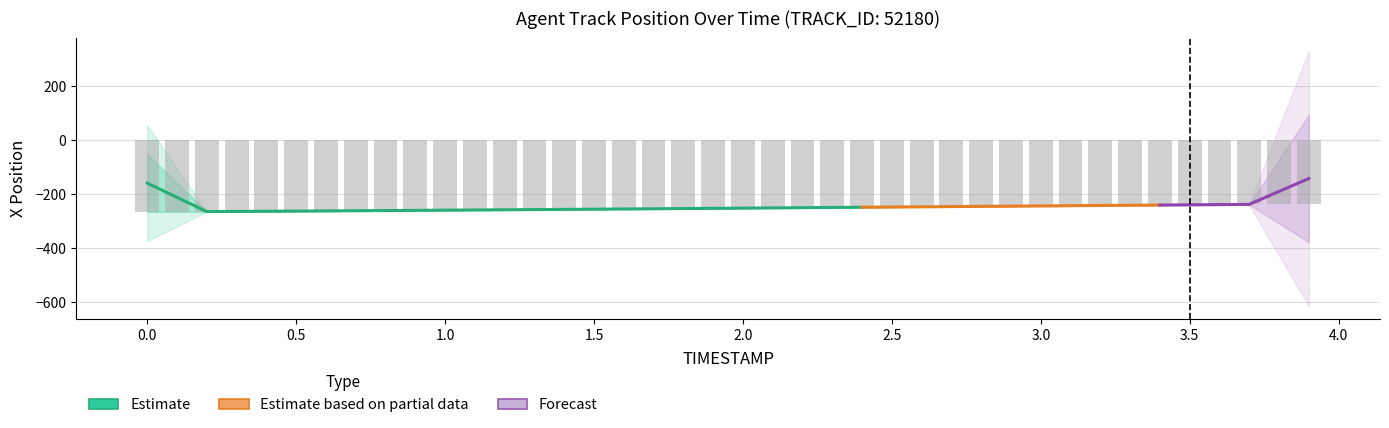

The chart shows a value of -93.3 at 32. True or false?

False